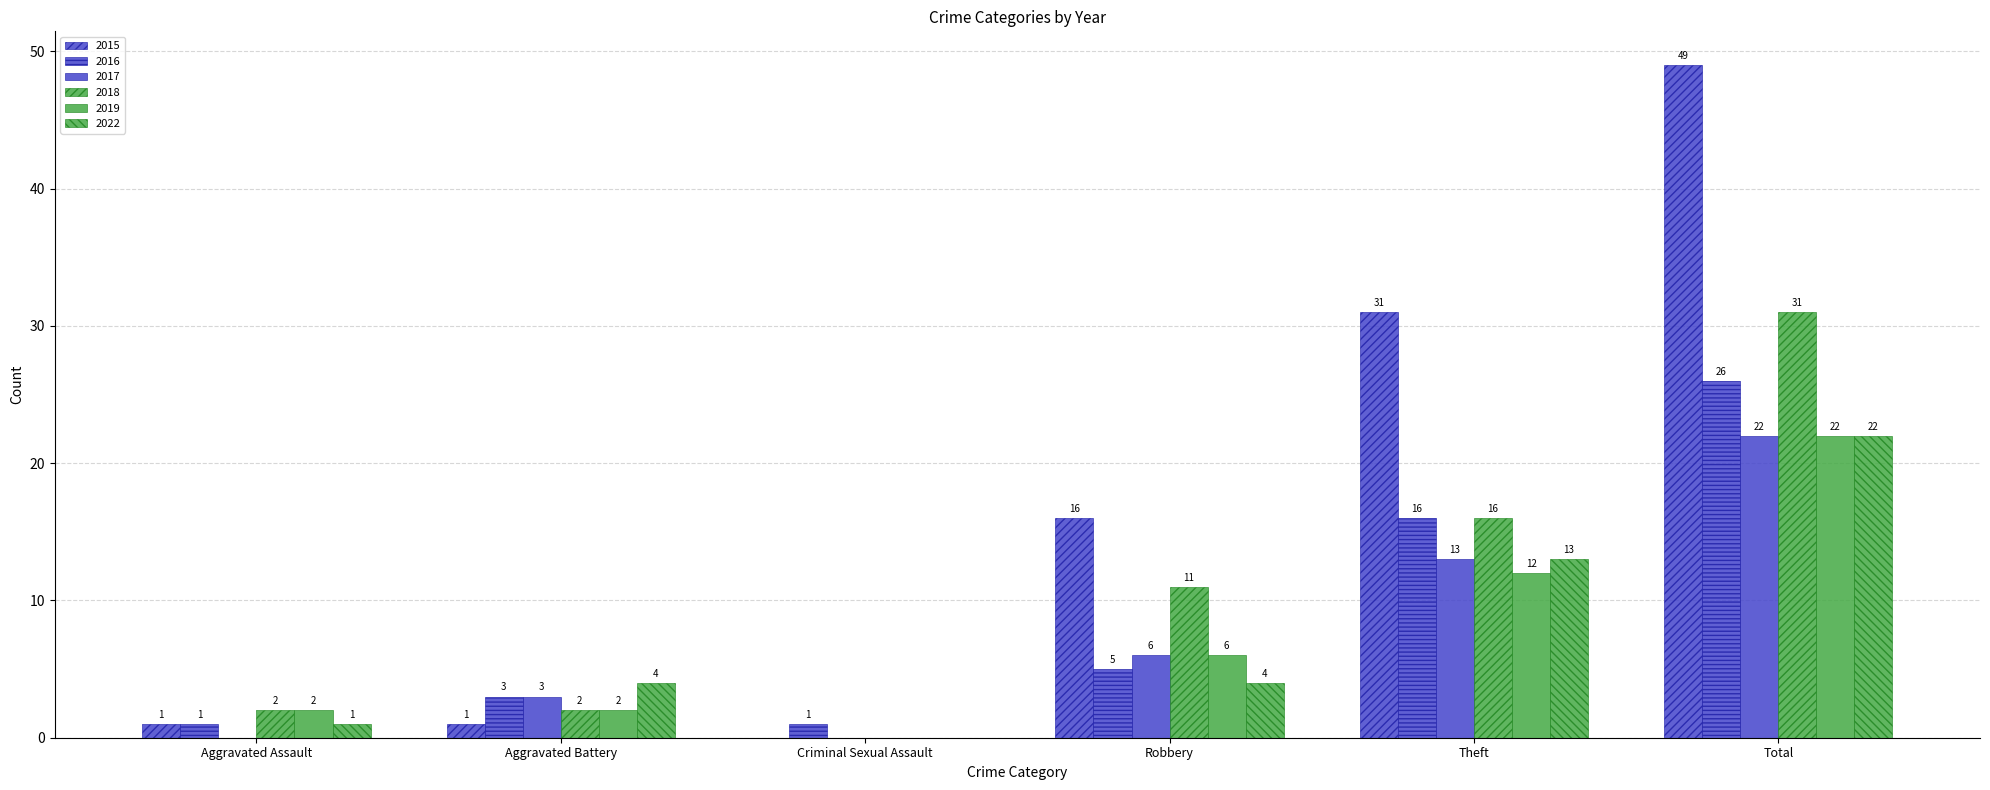

What is the label of the 5th bar from the right?

Aggravated Battery